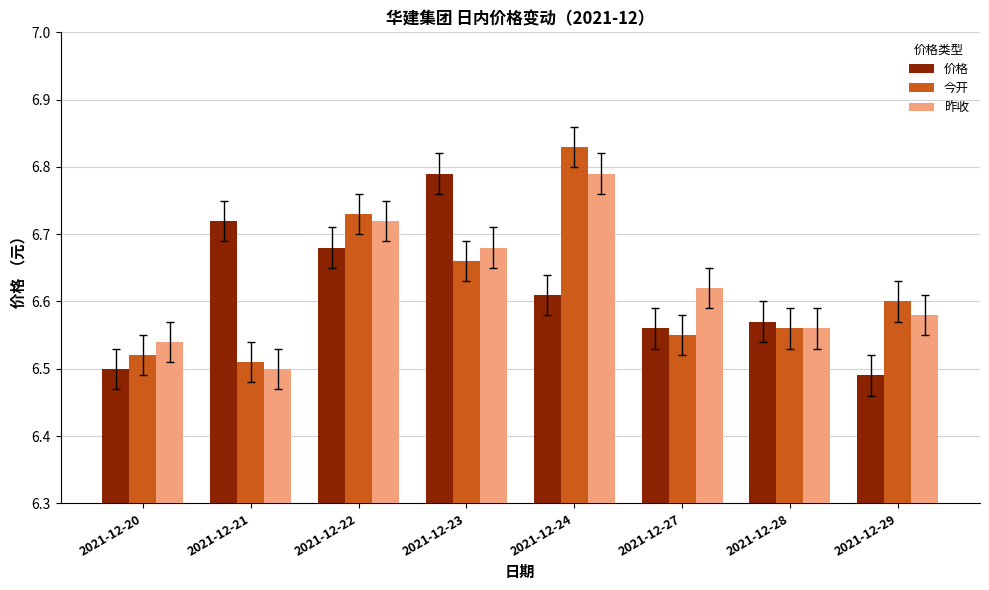

Which series has the widest spread of values?

今开